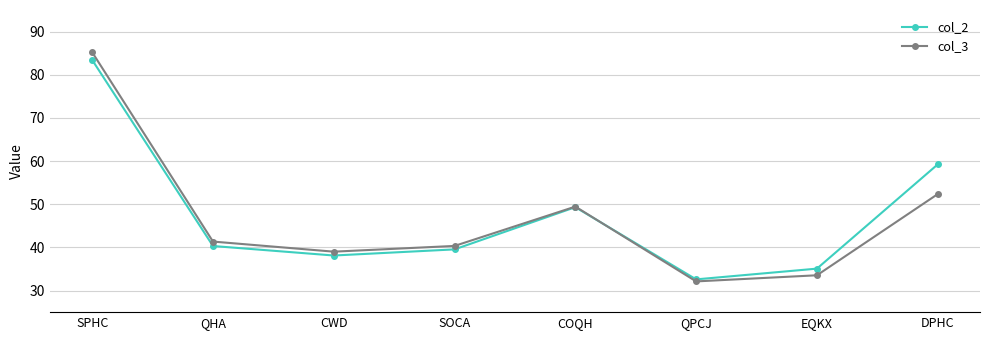

How many interior local valleys does the col_3 series have?

2